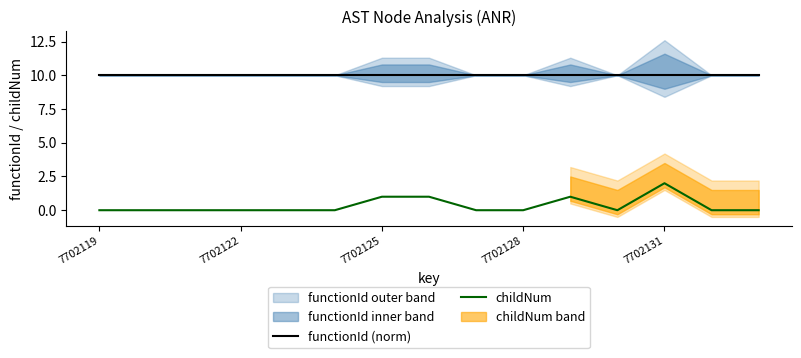

What is the maximum value for functionId (norm)?

10